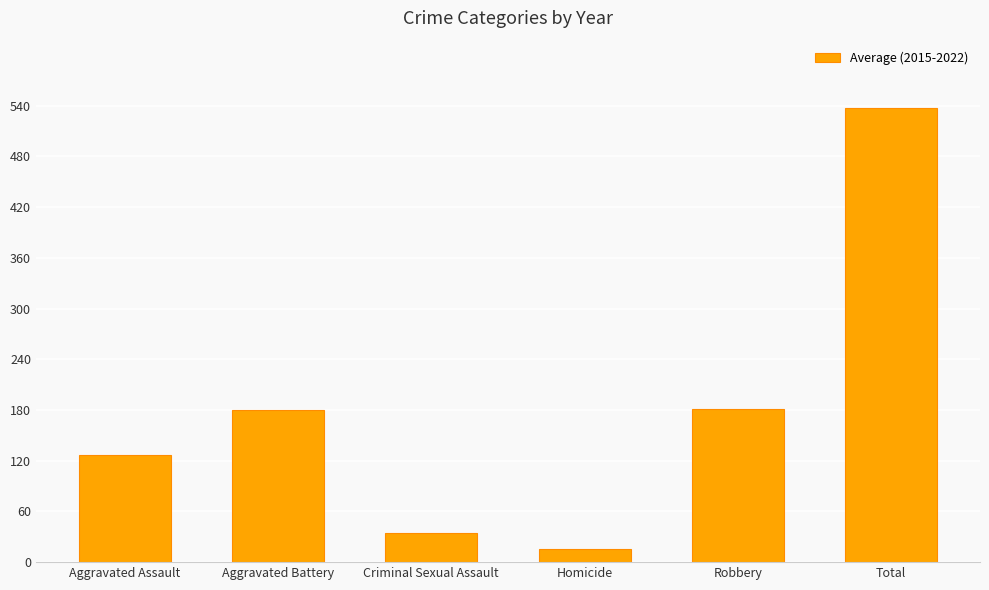

What is the approximate value at Criminal Sexual Assault?

34.6